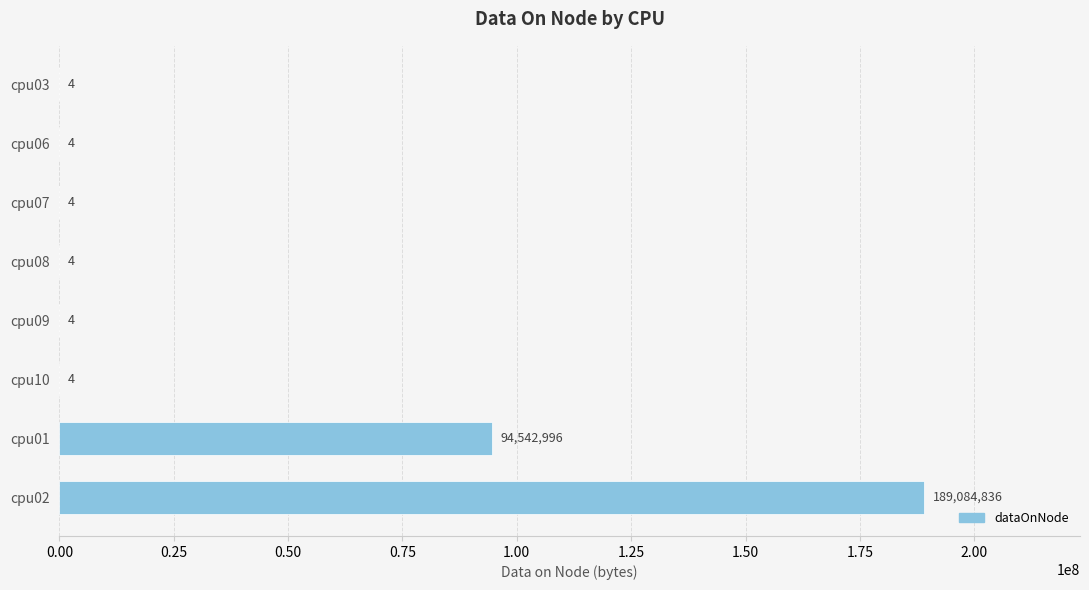

What is the ratio of the value at cpu06 to the value at cpu10?

1.0